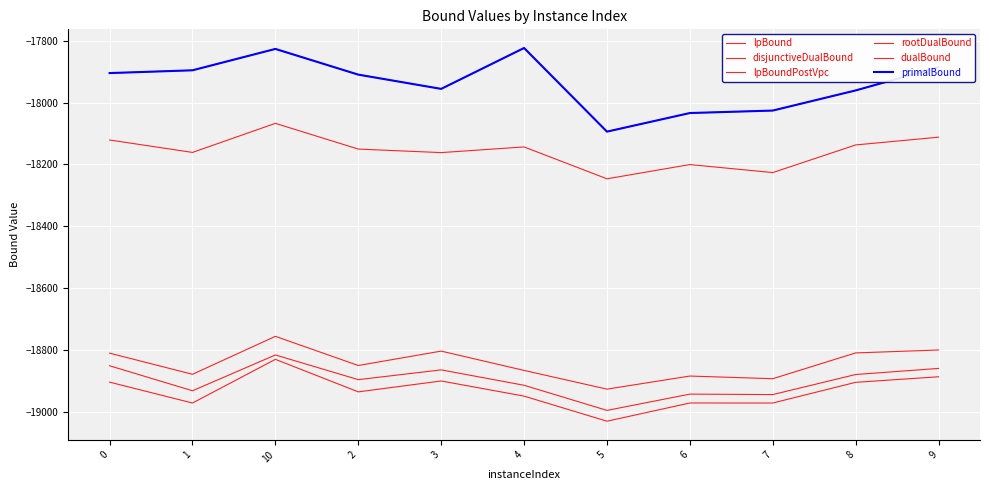

Does the chart display data point markers on the line(s)?

No